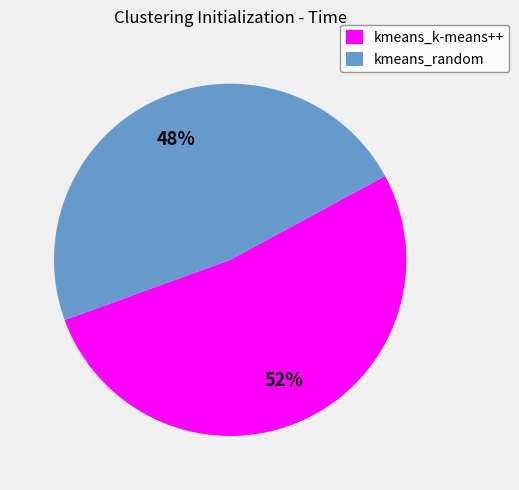

What percentage is the kmeans_k-means++ slice, to the nearest percent?

52%